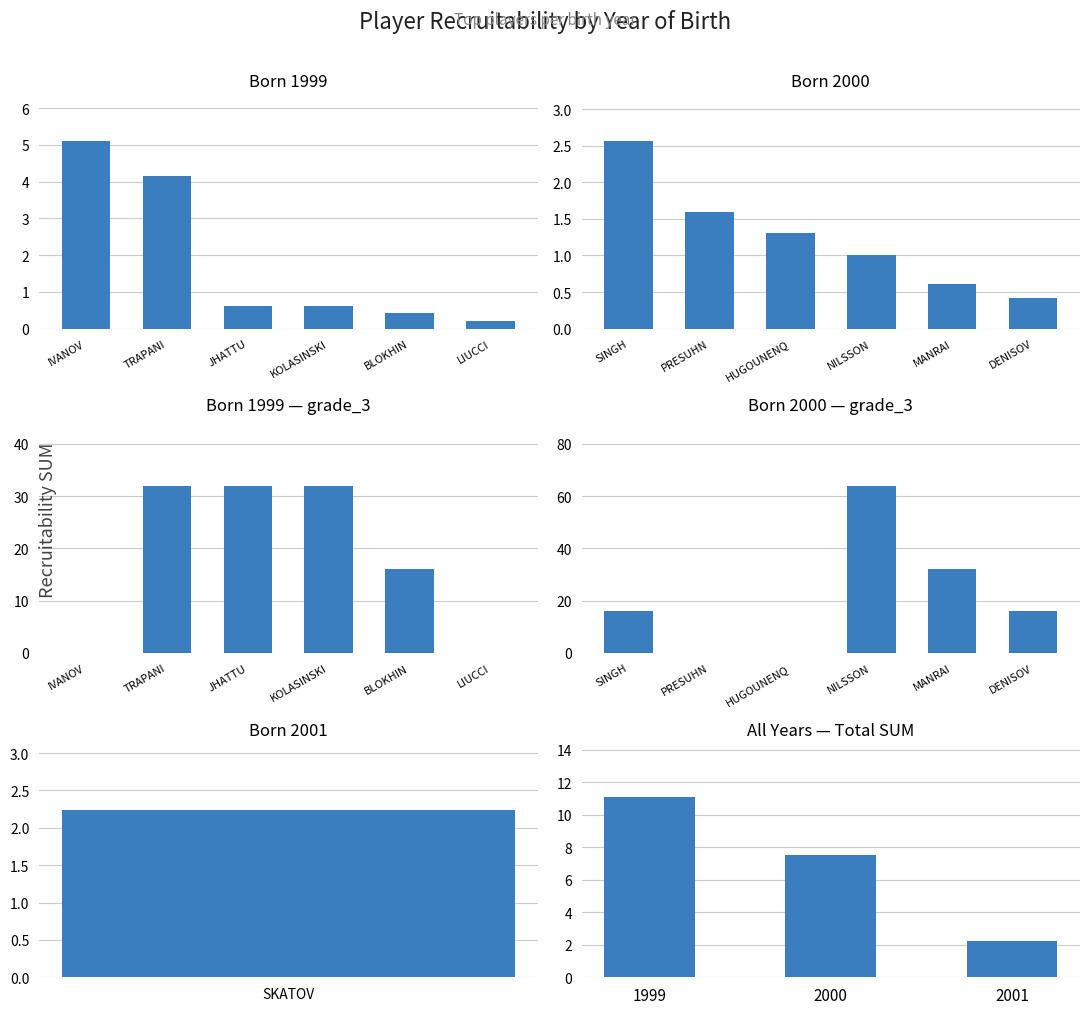

Rank the series by their average value, from highest to lowest.

1999, 2000